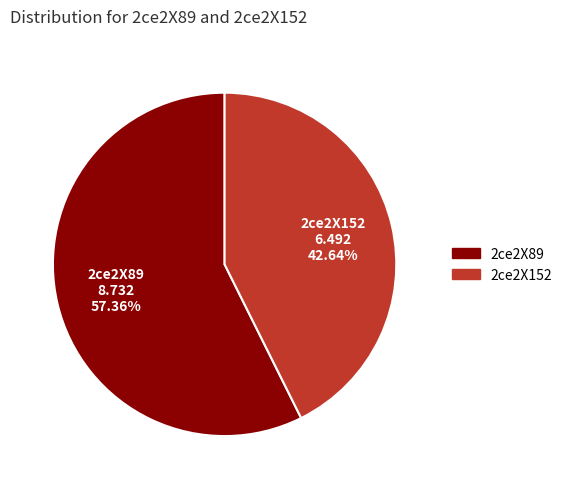

To the nearest percent, what is the combined percentage of 2ce2X152 and 2ce2X89?

100%